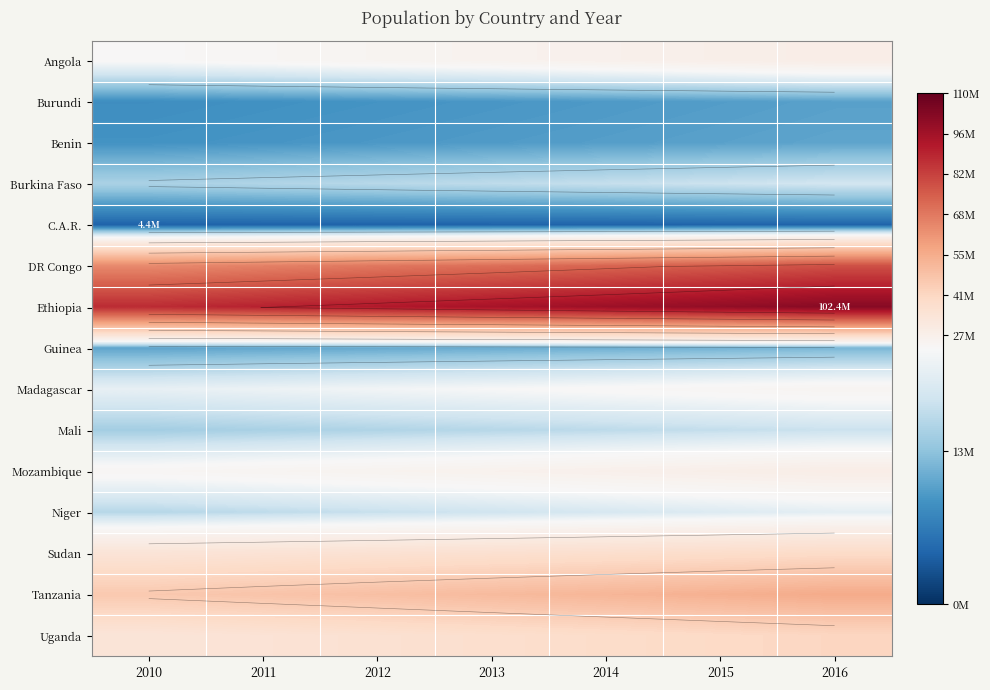

What is the lowest value of the Angola series?

23369131